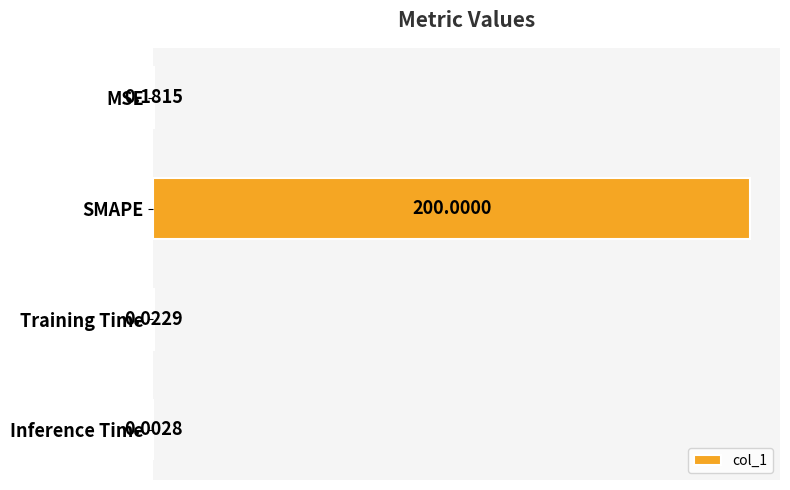

Between SMAPE and Training Time, which is larger?

SMAPE